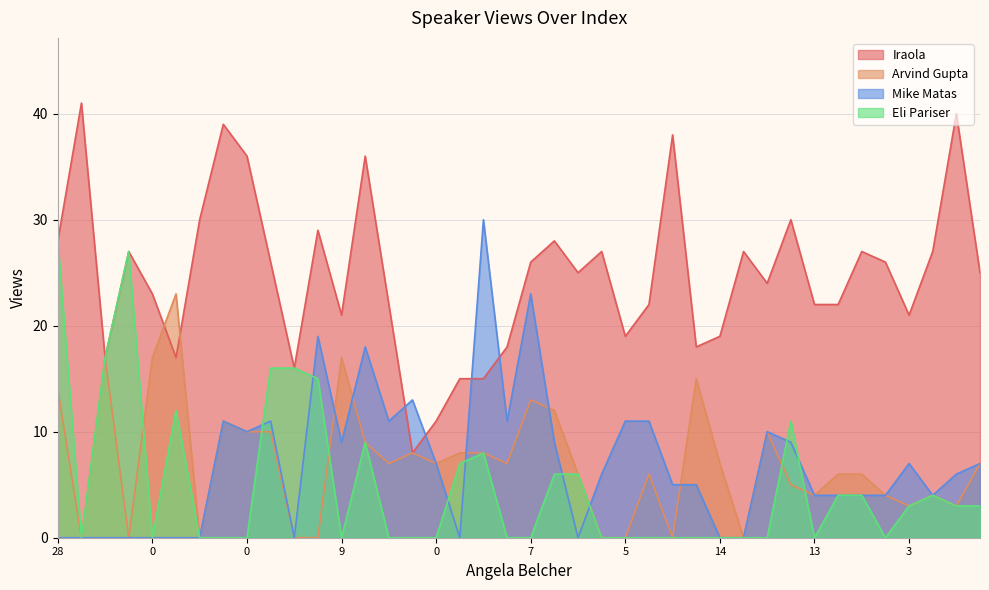

List the labels in order of Eli Pariser value, largest first.

0, 3, 2, 9, 10, 11, 5, 31, 13, 18, 17, 21, 22, 33, 34, 37, 36, 38, 39, 1, 4, 6, 7, 8, 12, 14, 15, 16, 19, 20, 23, 24, 25, 26, 27, 28, 29, 30, 32, 35